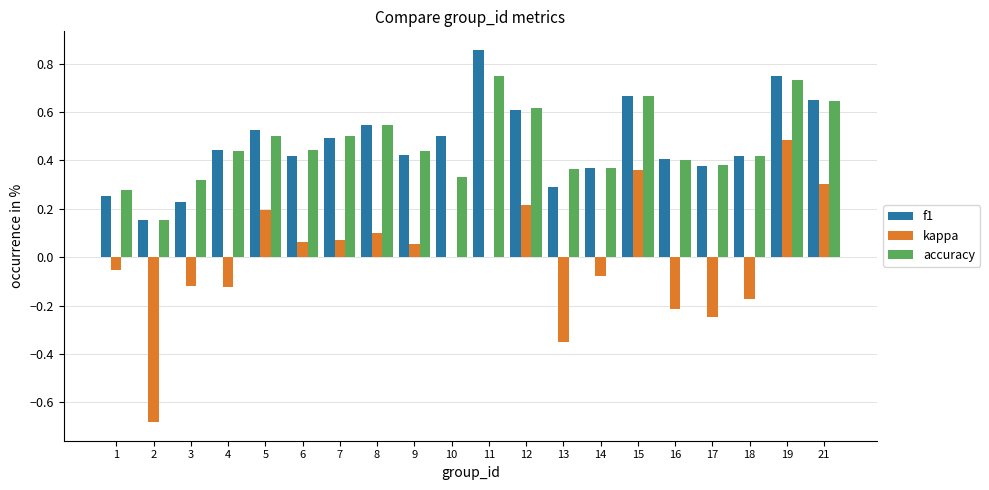

Which series has the widest spread of values?

kappa